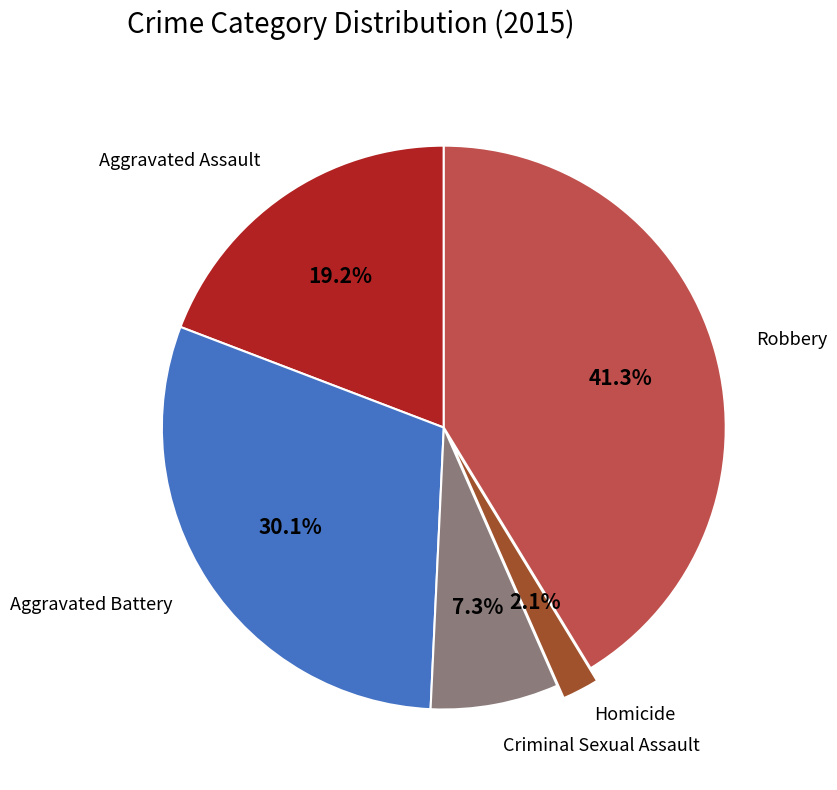

The Robbery slice represents 41% of the pie. True or false?

True